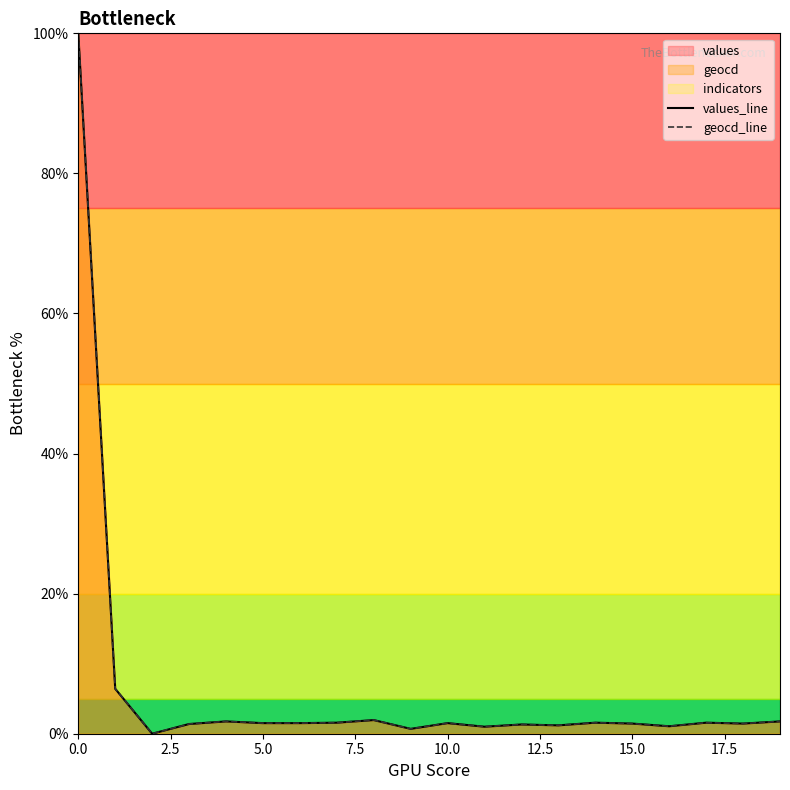

True or false: values_line and geocd_line cross at least once.

False